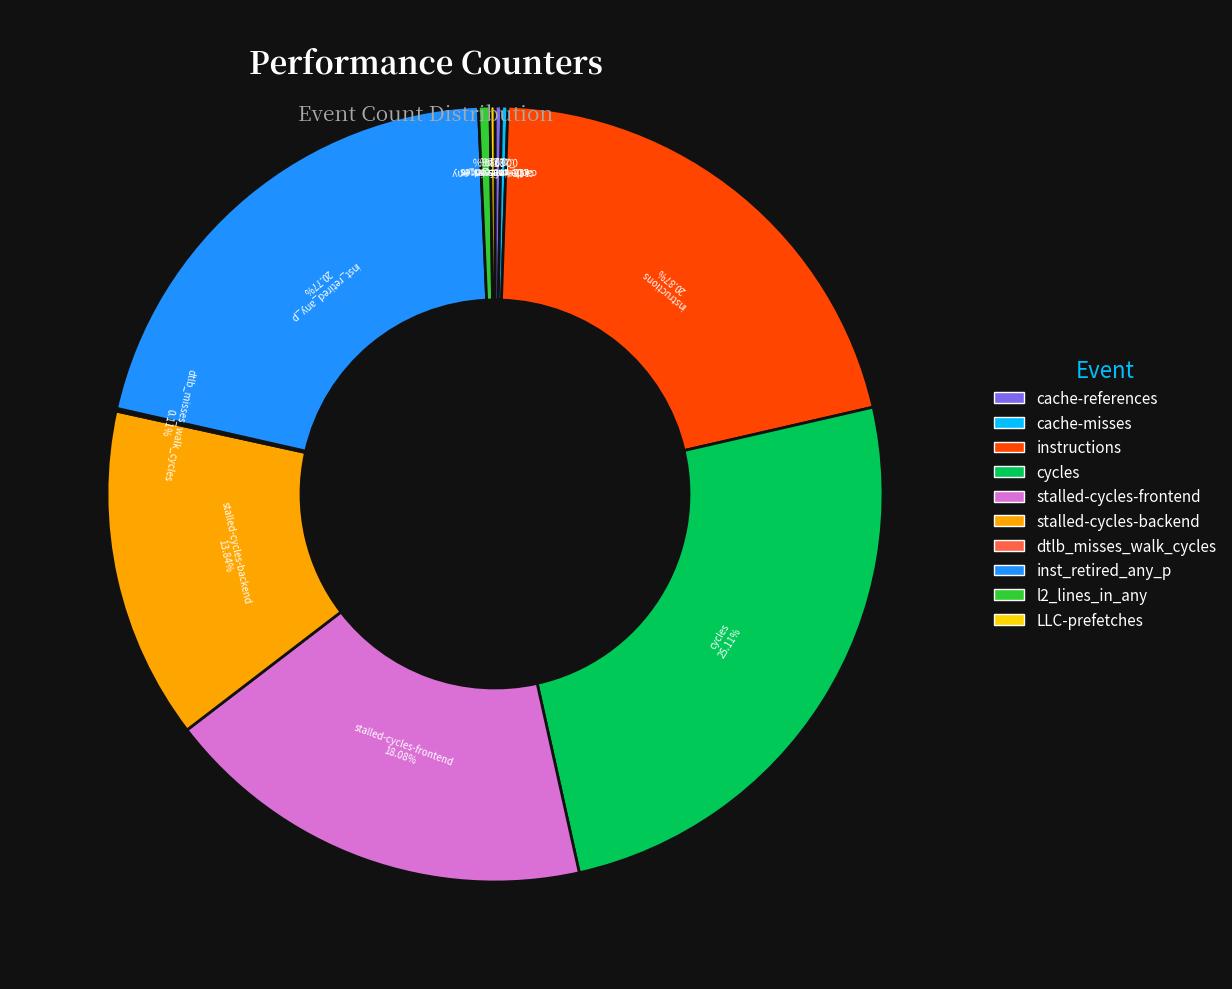

Is cycles the majority of the pie?

No